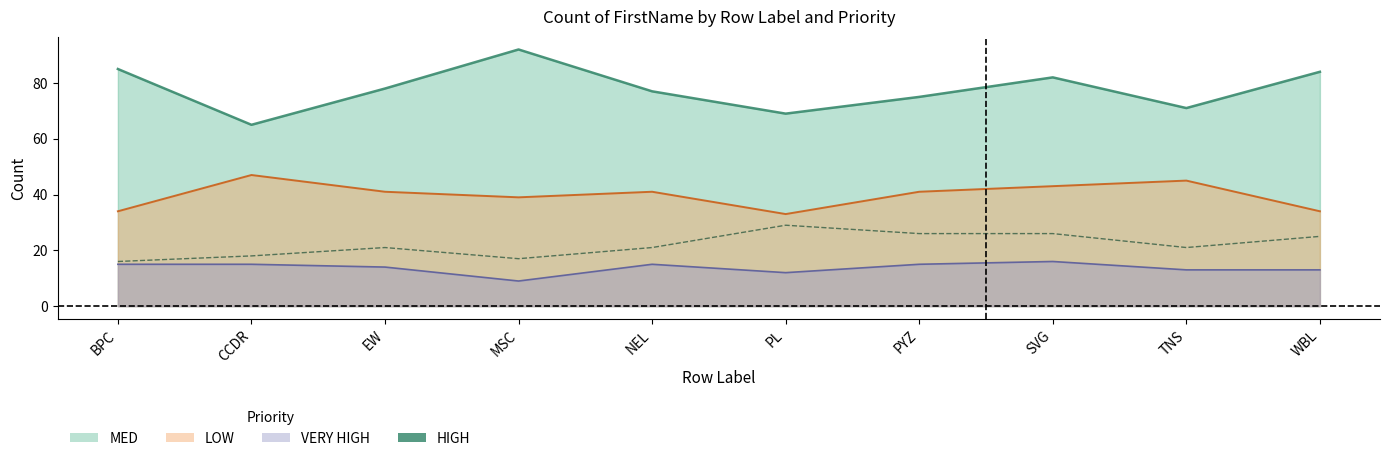

The value of HIGH at PL is 49. True or false?

False